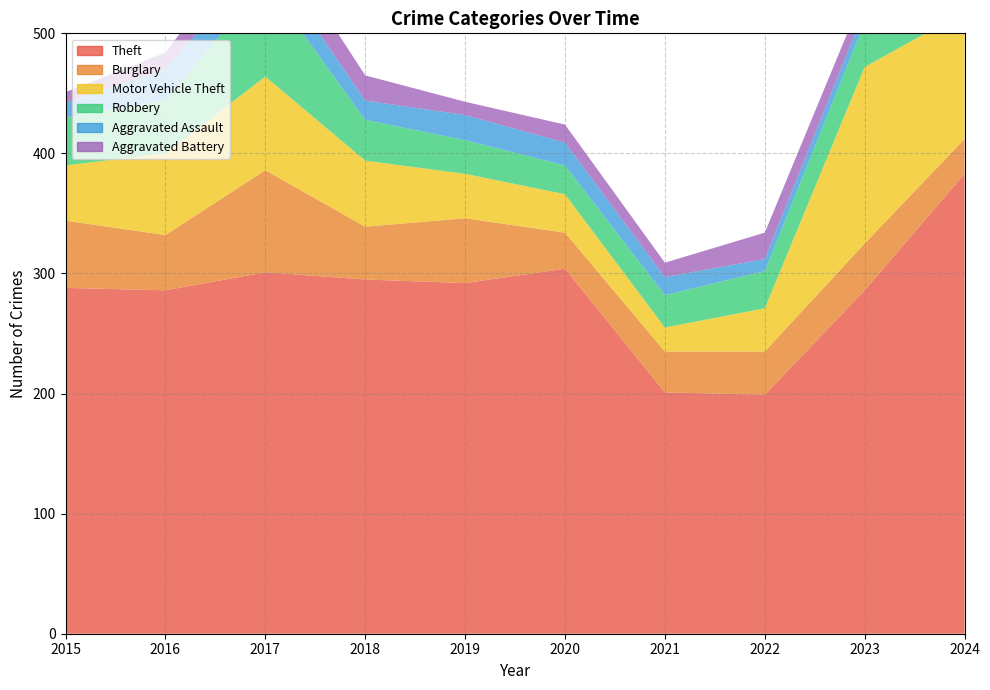

Reading right to left, what are all the values shown in this chart?

Theft: 383	286	199	201	304	292	295	301	286	288
Burglary: 29	39	36	34	30	54	44	85	46	56
Motor Vehicle Theft: 106	147	36	20	32	37	55	78	68	46
Robbery: 56	37	31	27	24	28	34	79	44	40
Aggravated Assault: 22	11	10	15	19	21	16	23	26	12
Aggravated Battery: 25	15	22	12	15	11	21	27	14	9